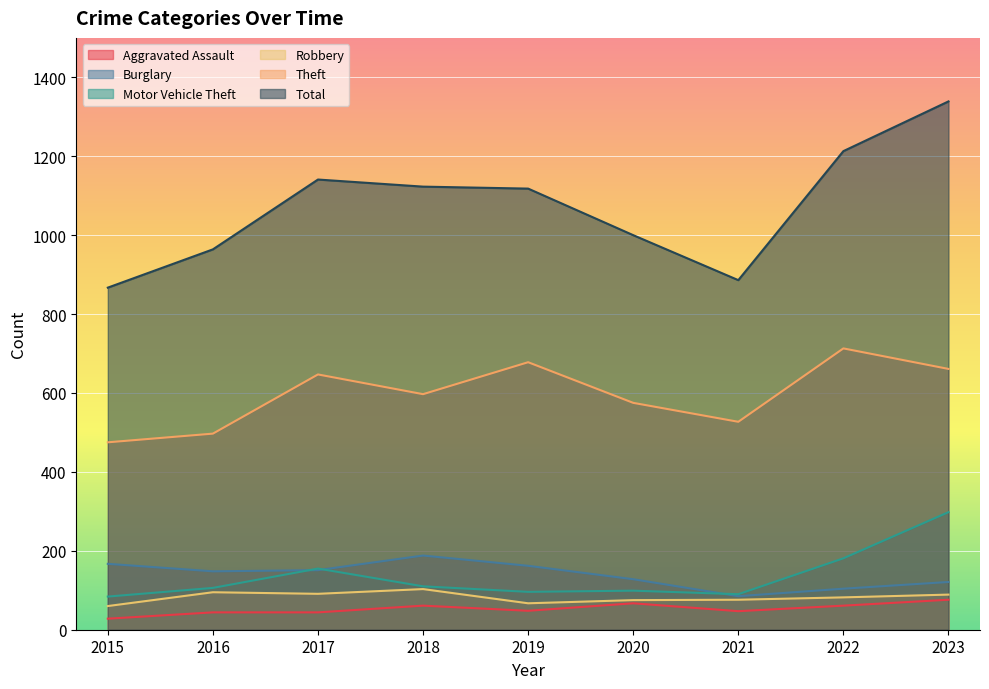

Is it true that Aggravated Assault equals 86 at 2018?

False